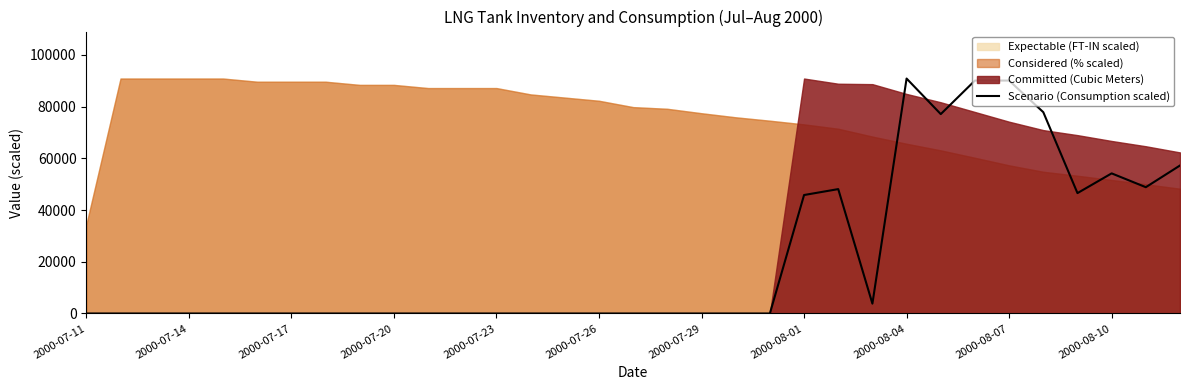

Where is the first local minimum?

23